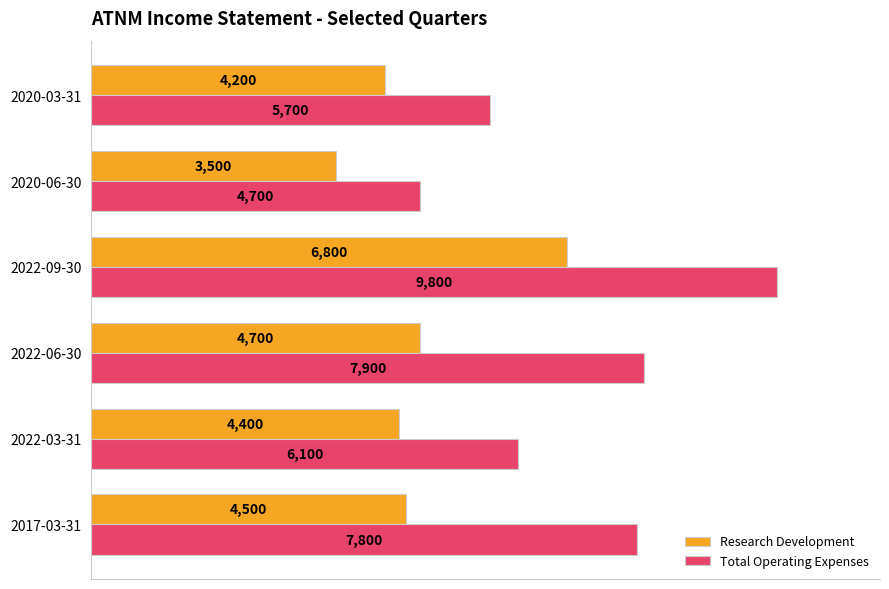

What is the difference between the maximum and minimum values in the Research Development series?

3300